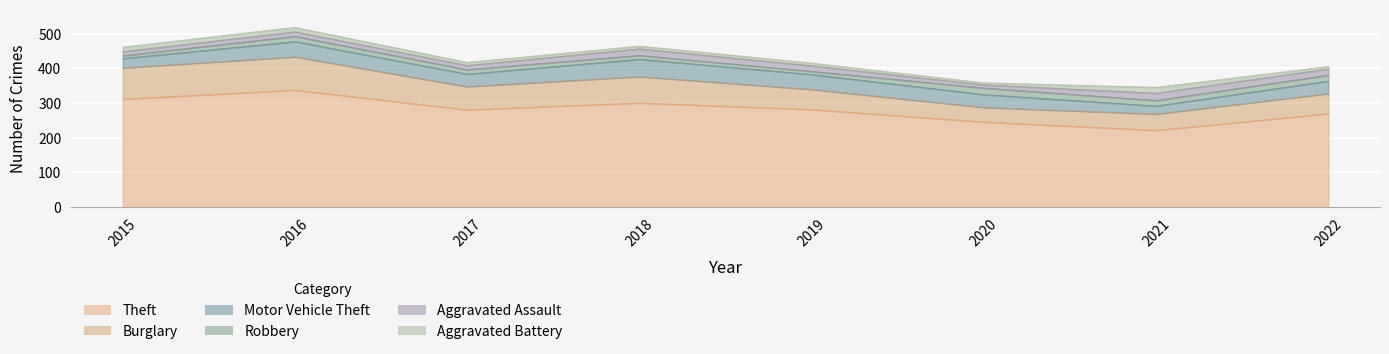

What is the total value across all series at 2018?

464